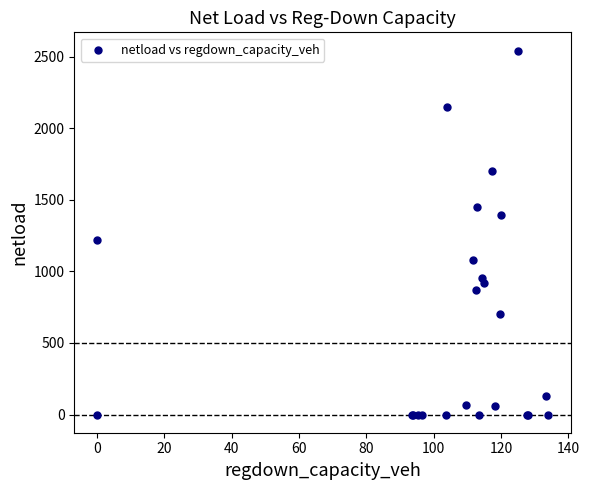

What Y value in the scatter plot is closest to 1271?

1216.0